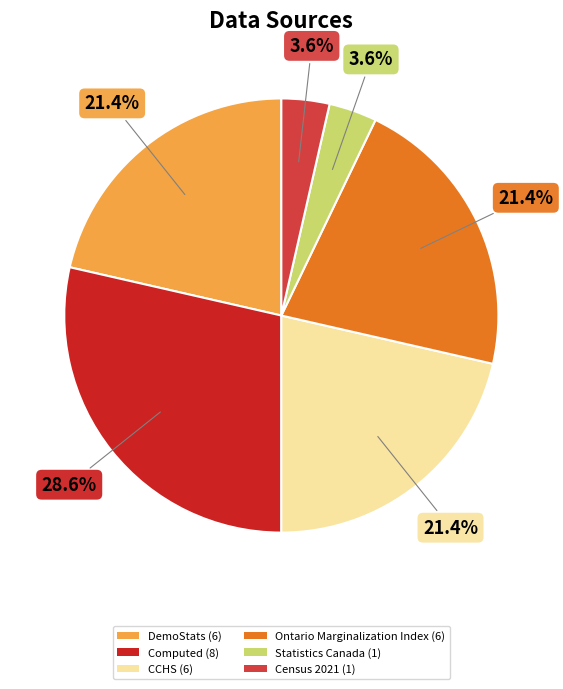

Count the number of slices in the pie.

6